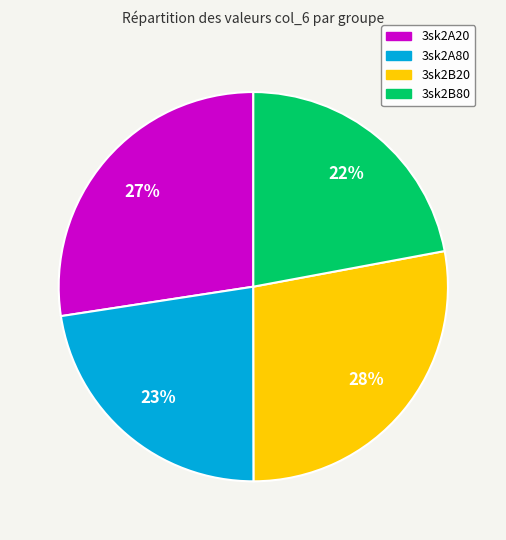

Approximately how many times larger is the value at 3sk2A80 compared to 3sk2B20?

0.8